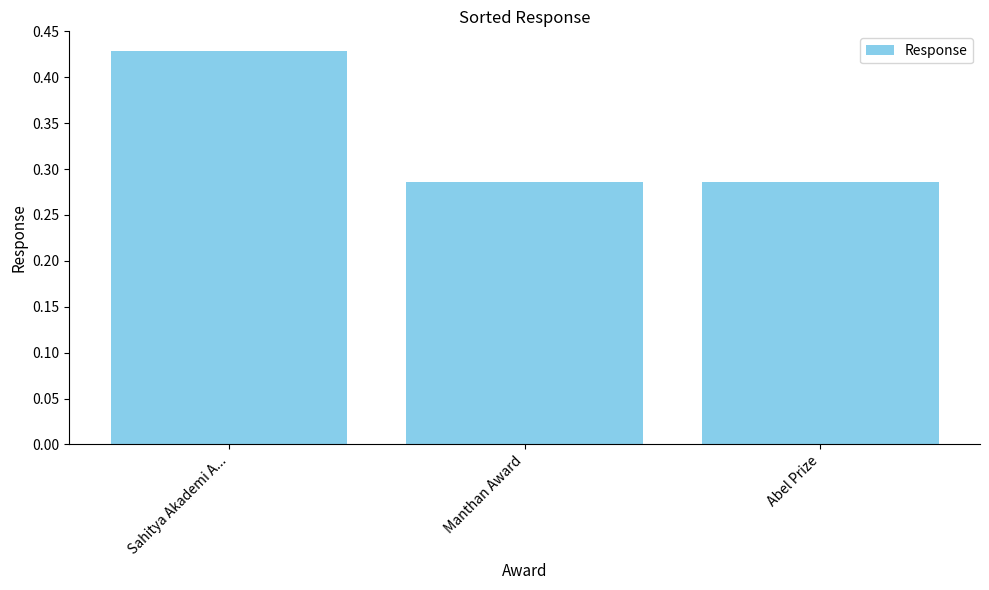

Between Sahitya Akademi A... and Manthan Award, which is larger?

Sahitya Akademi A...